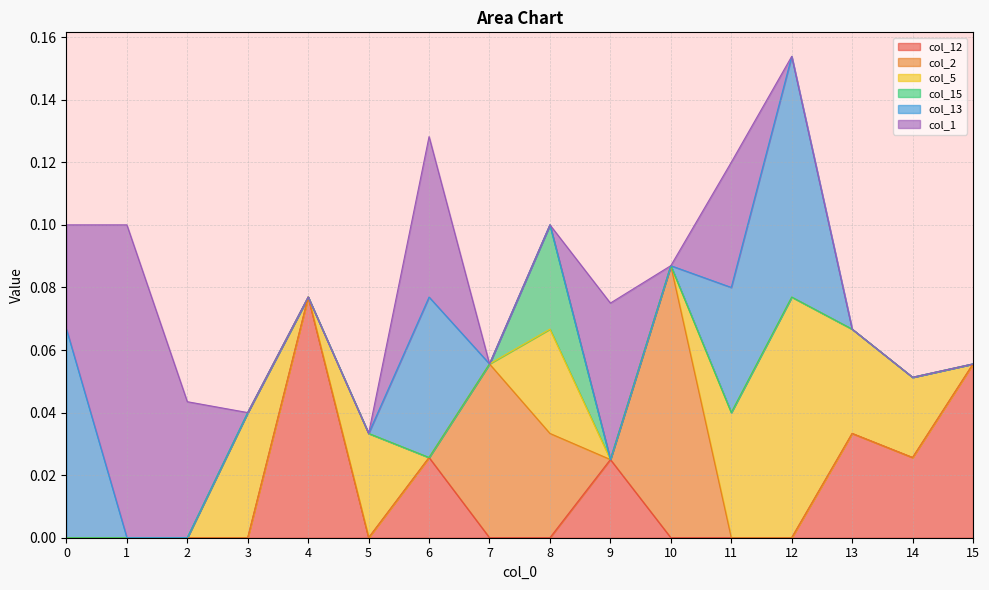

True or false: col_2 and col_5 intersect in this chart.

True